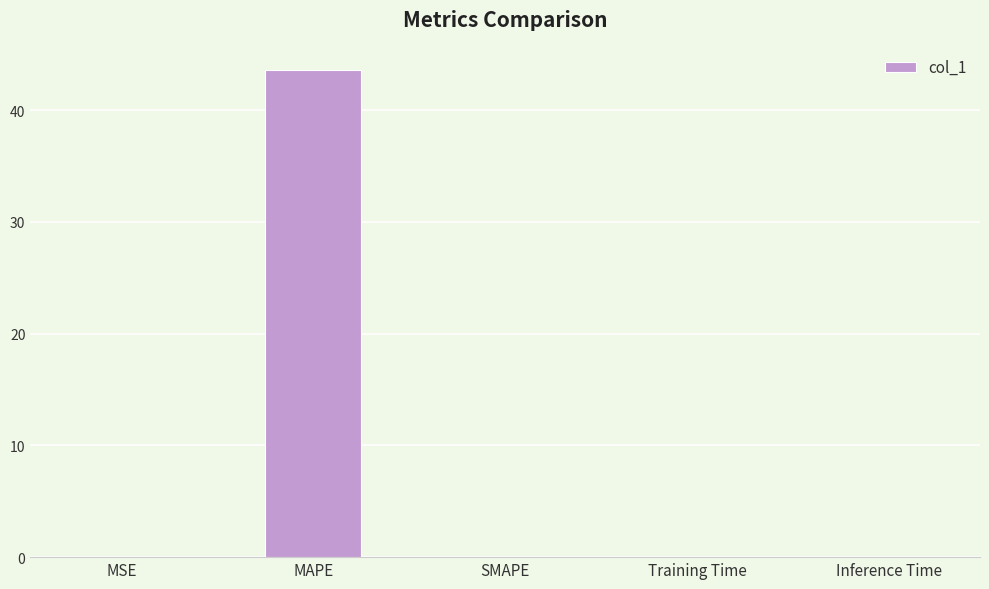

What is the sum of all values?

43.6